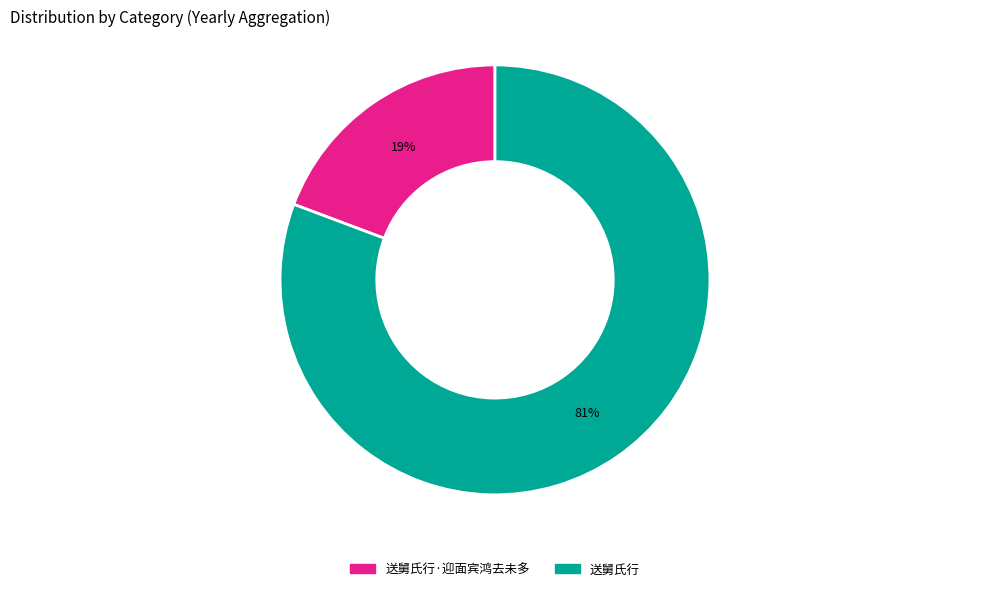

Is there any slice that represents more than half of the pie?

Yes